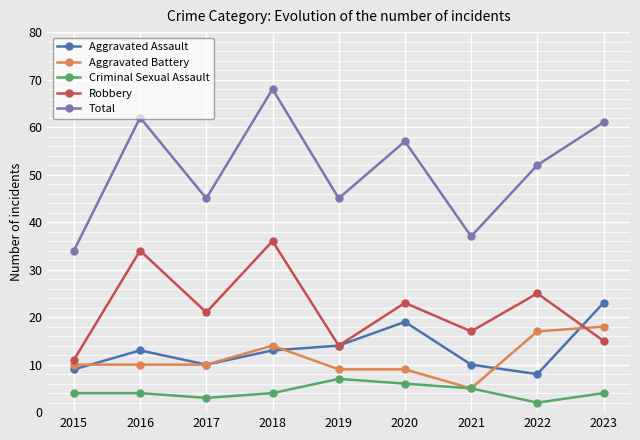

In Total, how many points are higher than both neighbors (excluding endpoints)?

3